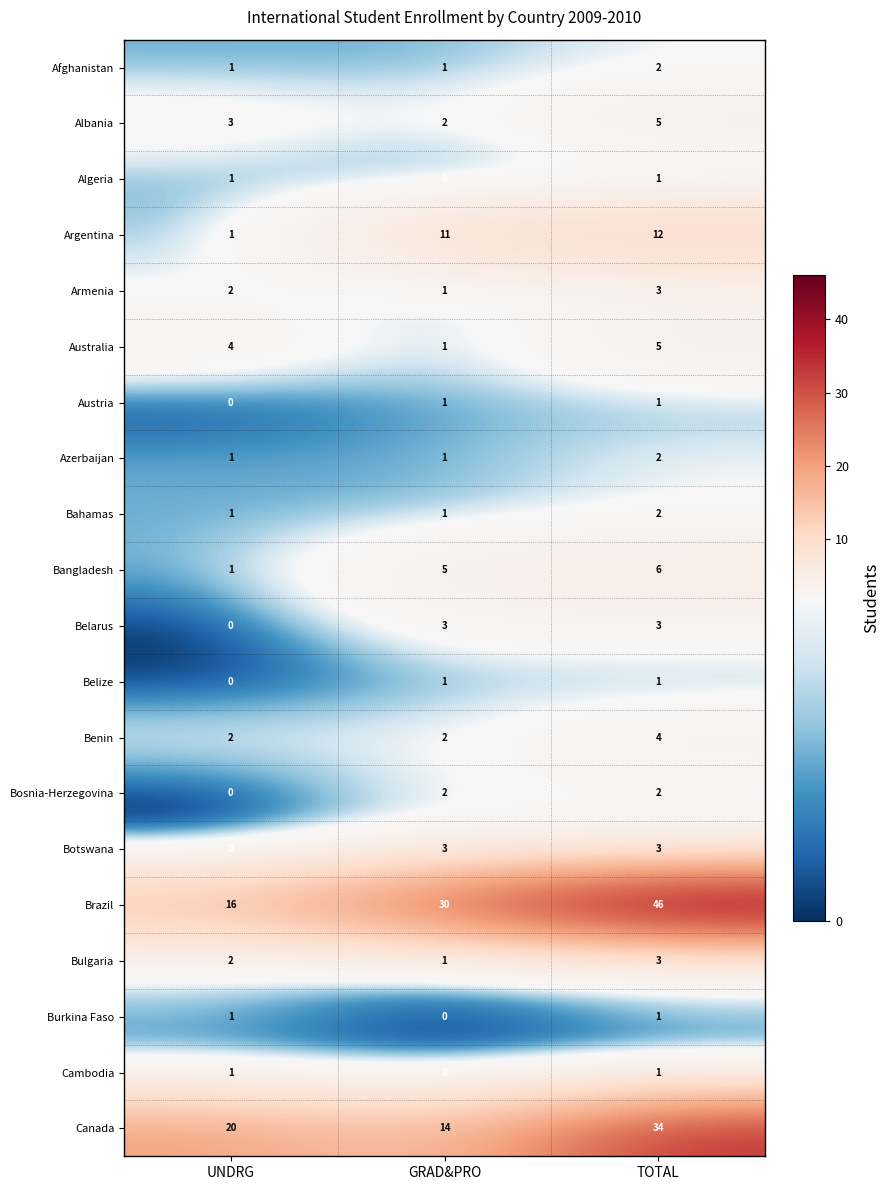

What is the difference between the highest and lowest values at TOTAL?

45